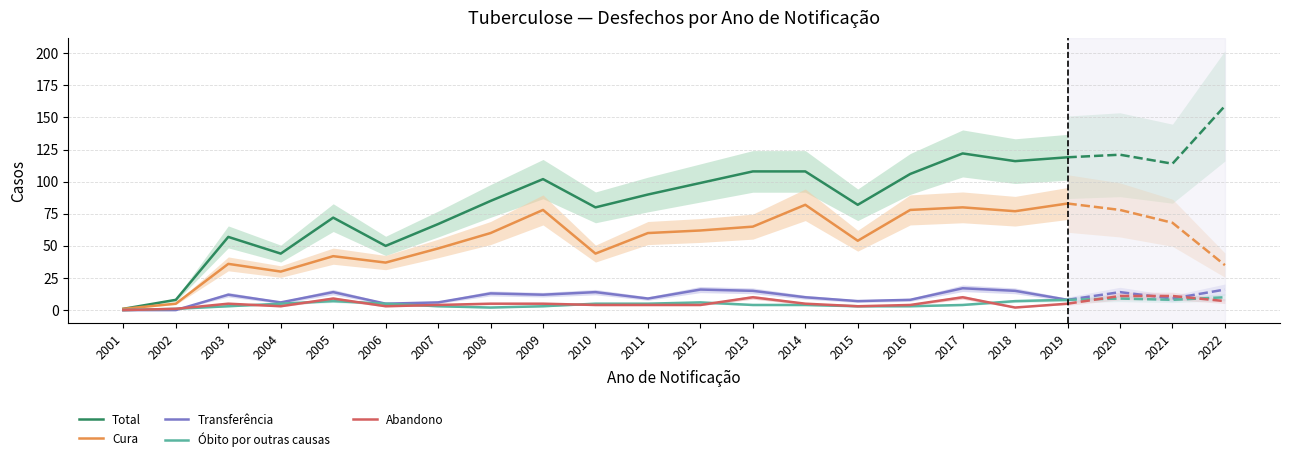

Which has a higher value, 2001 or 2012?

2012